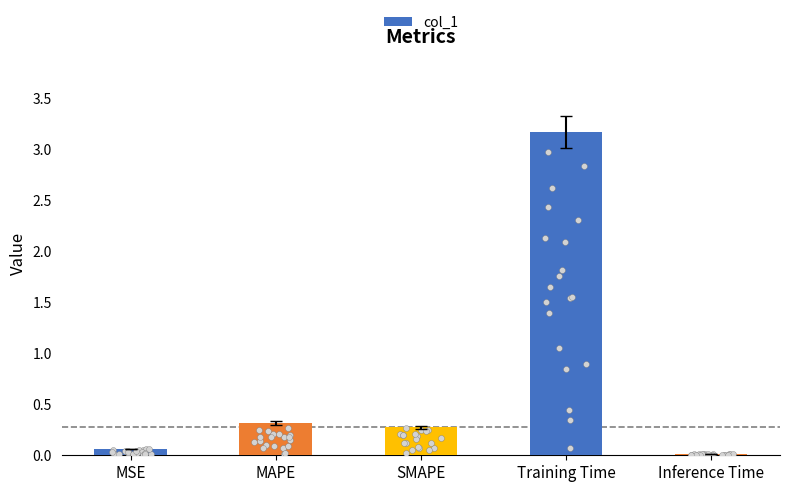

Between MSE and SMAPE, which is larger?

SMAPE